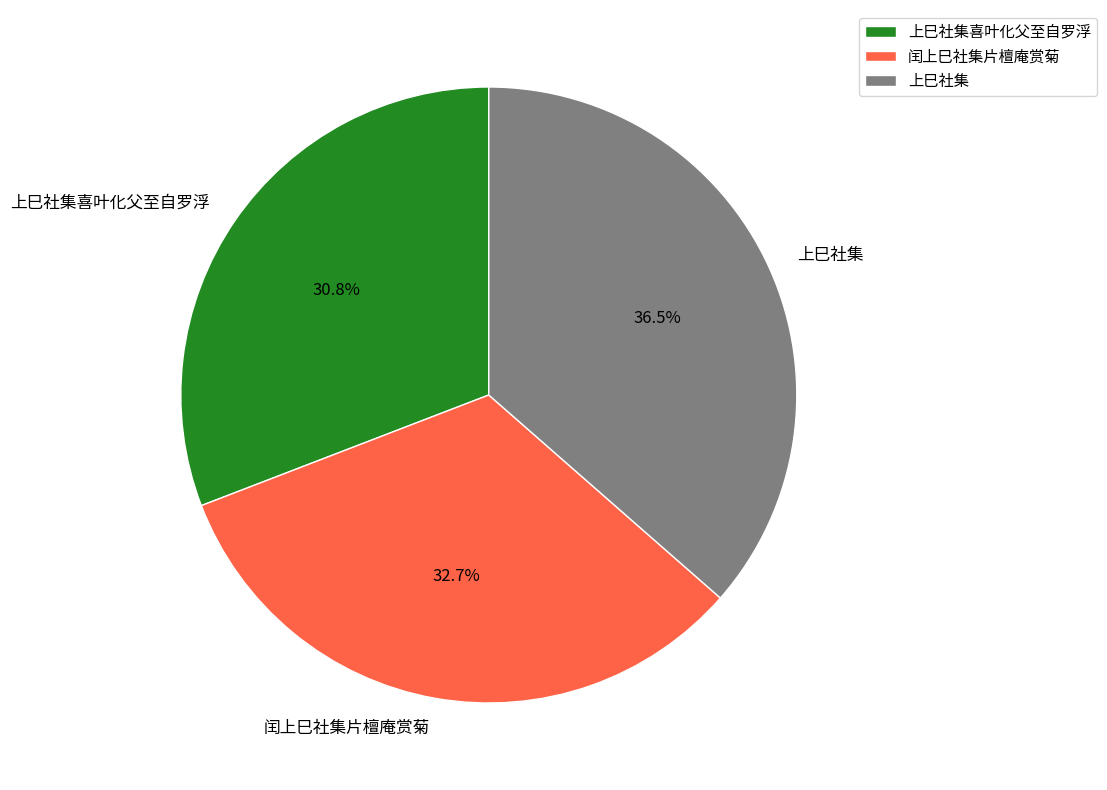

Count the number of slices in the pie.

3